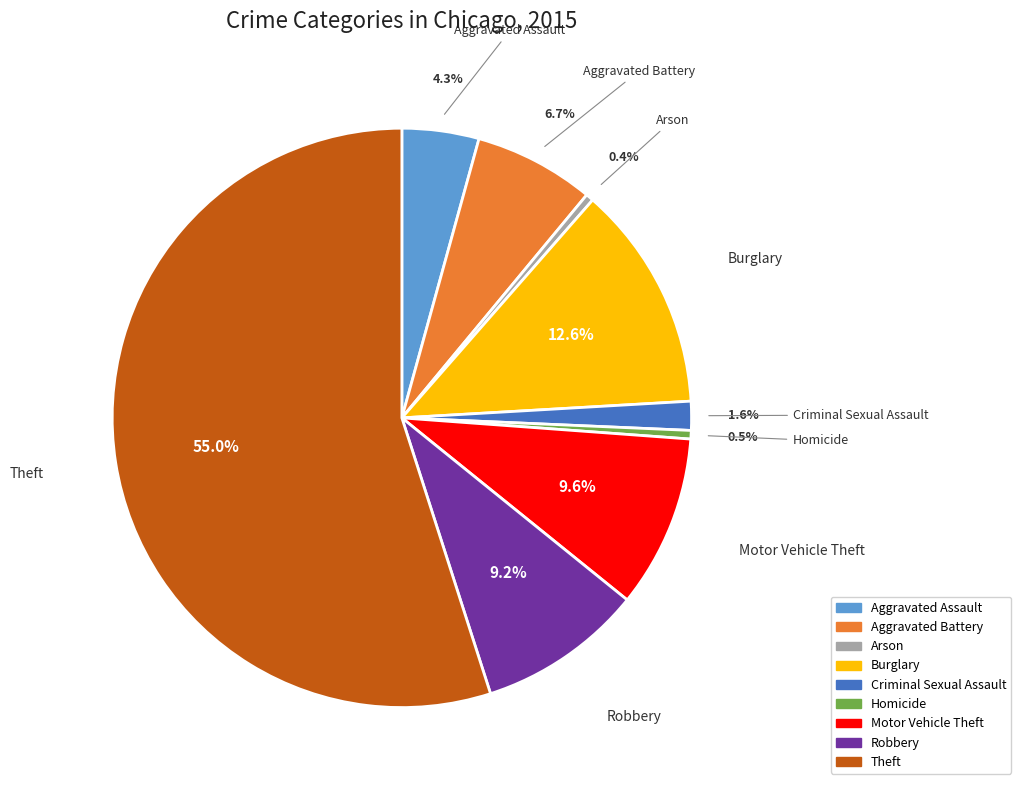

How much of the chart is everything except Homicide?

99.5%